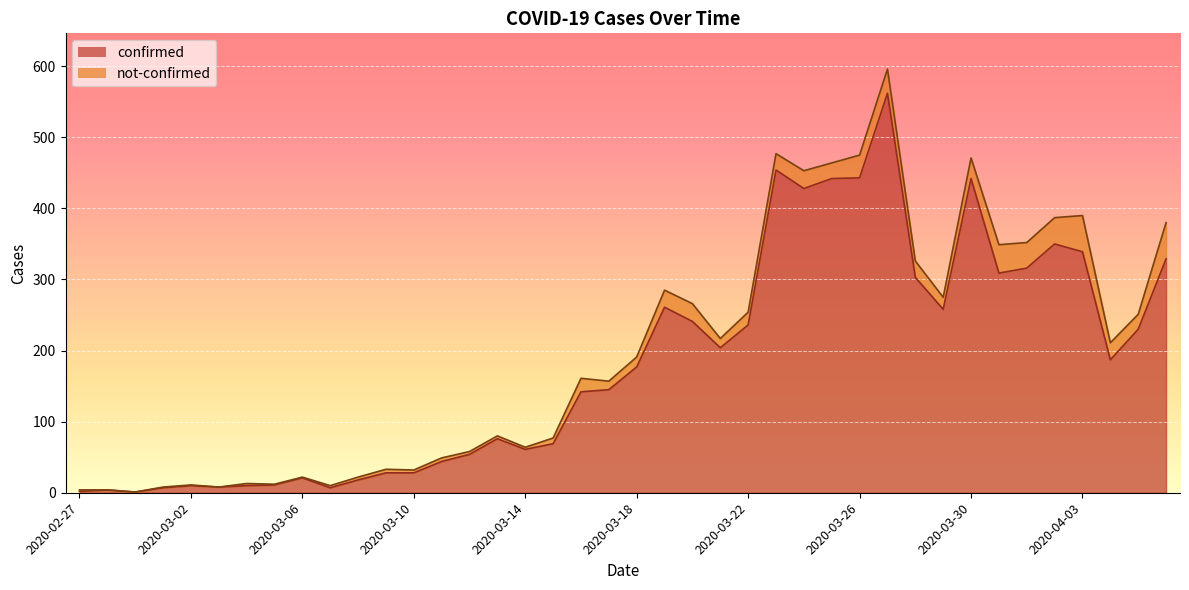

What is the minimum value shown in the chart?

1